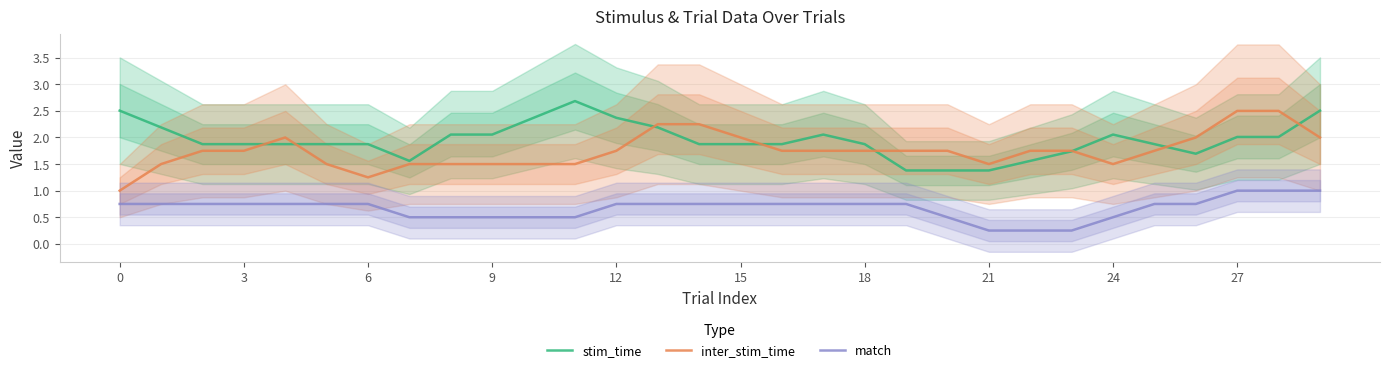

Which series has the largest total across all categories?

stim_time